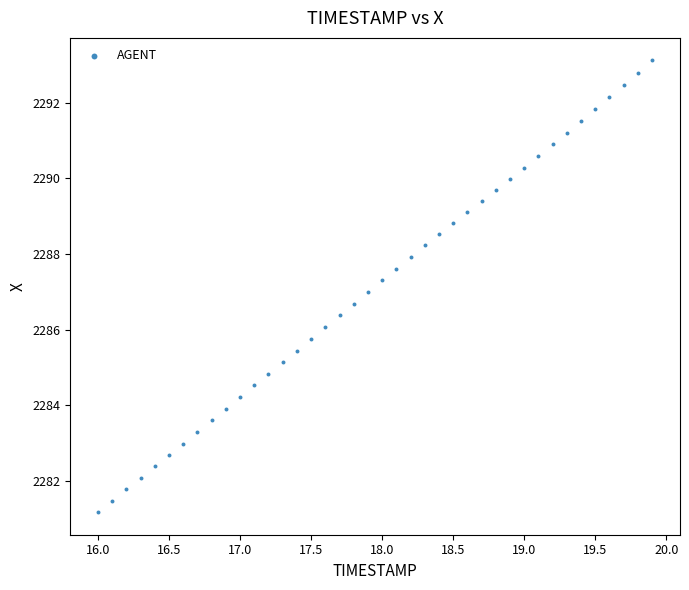

What is the range of Y values (max minus min)?

11.9